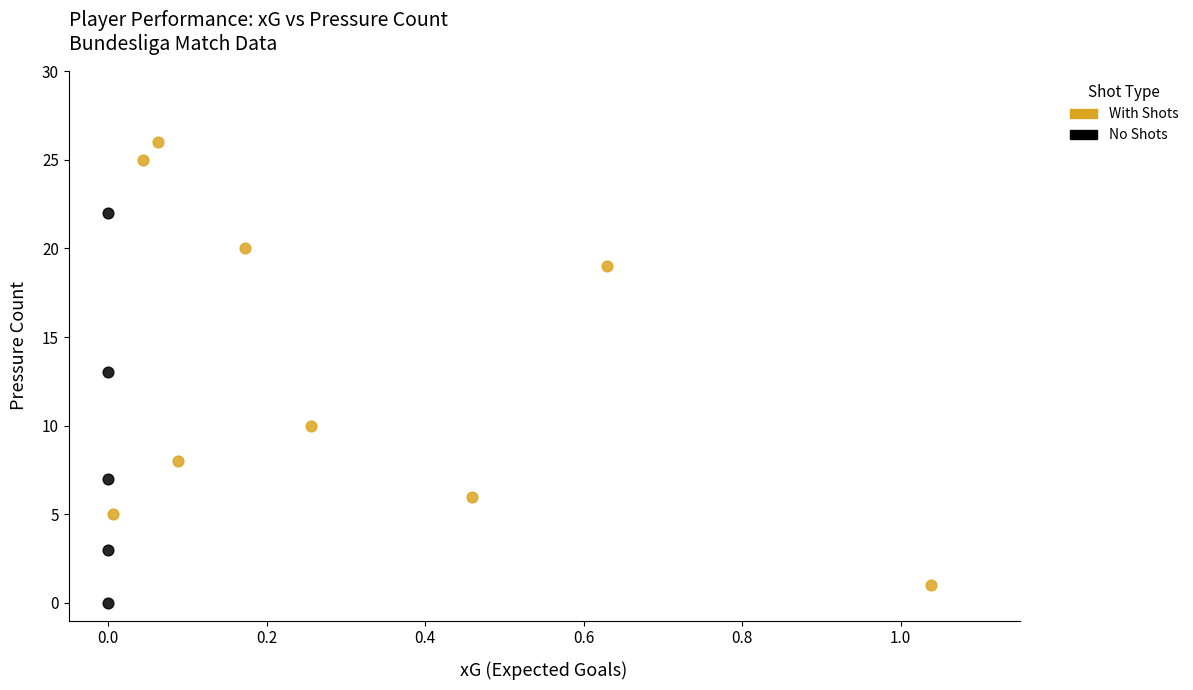

Which series has the widest spread of Y values?

With Shots